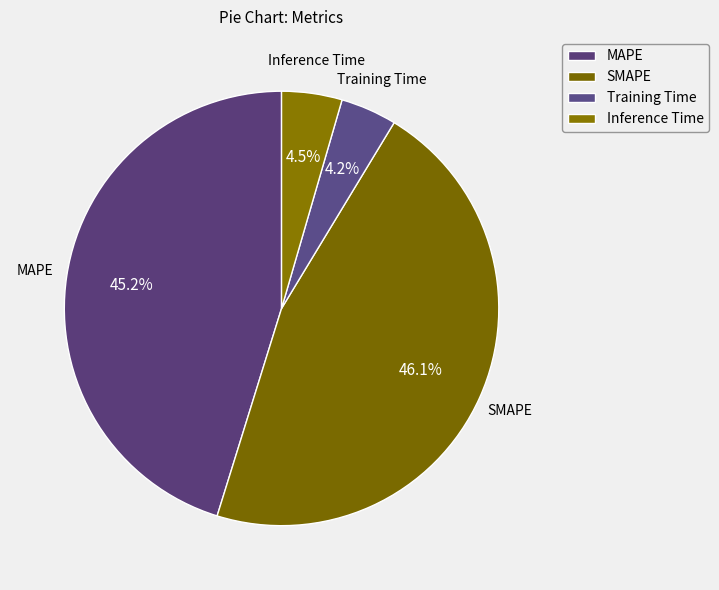

Count the number of slices in the pie.

4